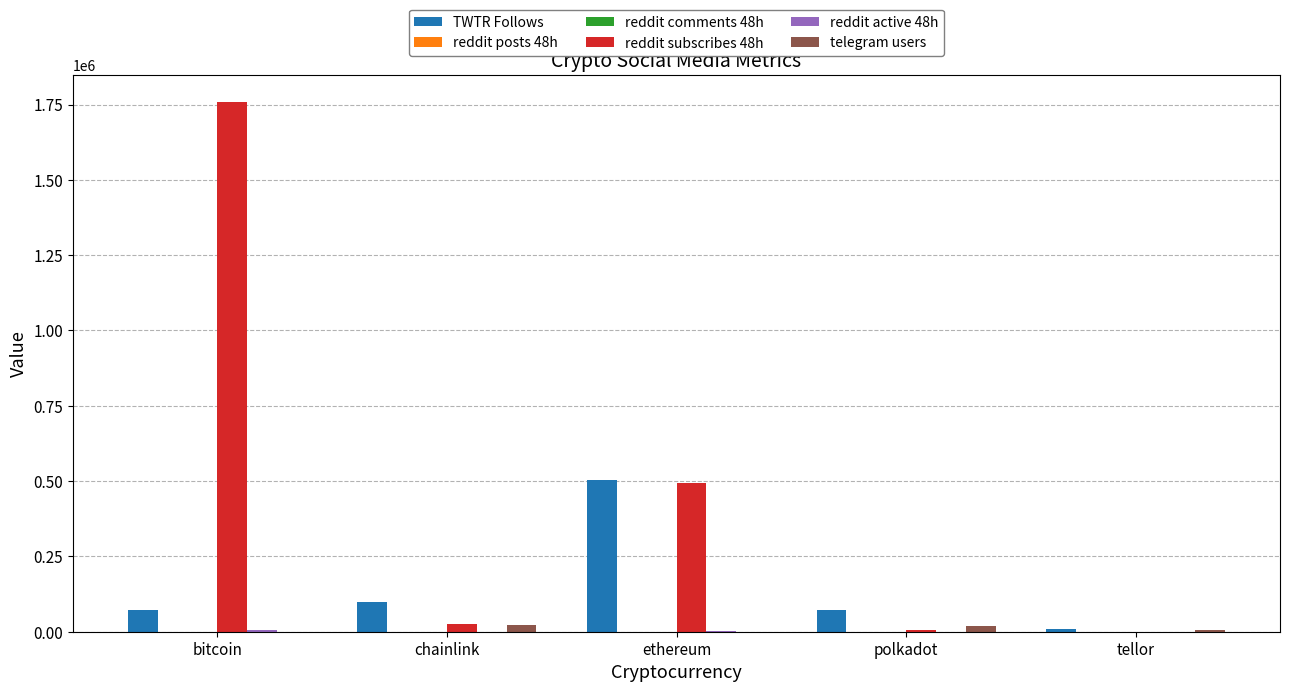

Read the reddit subscribes 48h value at ethereum.

493510.0